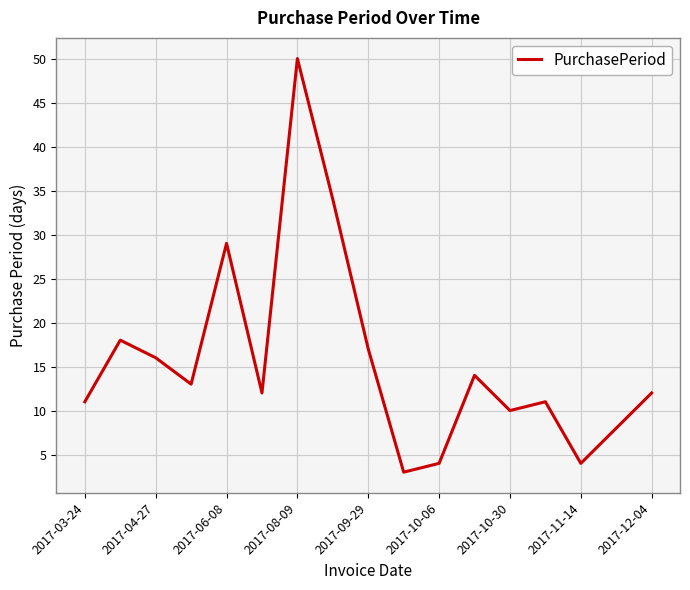

What is the smallest value displayed?

3